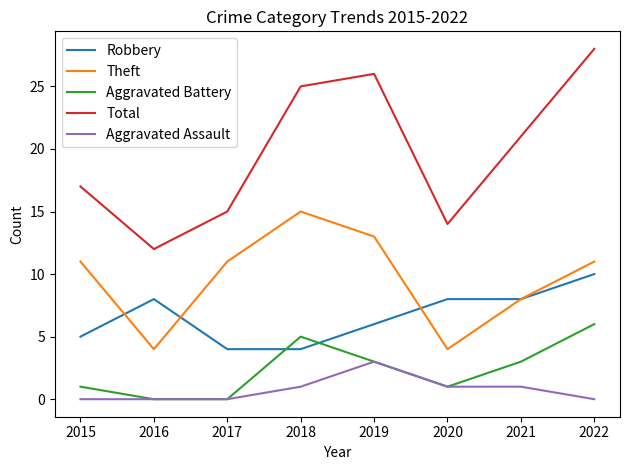

How many lines are shown in the chart?

5